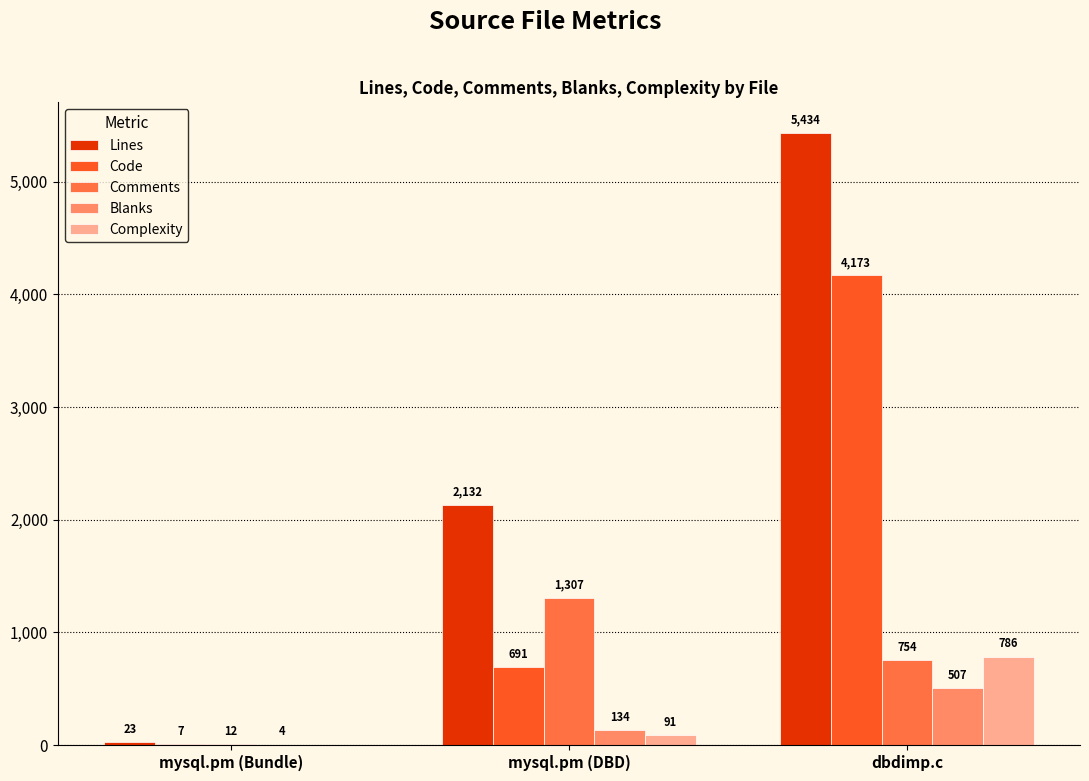

Are the bars grouped side by side (vs. stacked)?

Yes